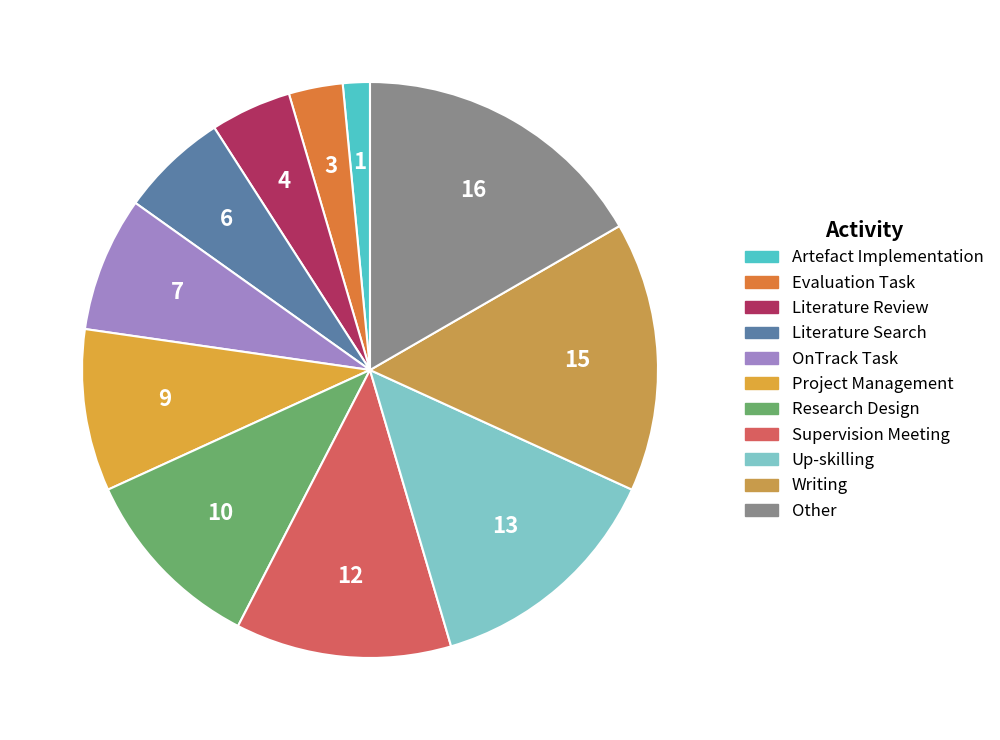

To the nearest percent, what is the difference between the OnTrack Task and Literature Search slice percentages?

2%